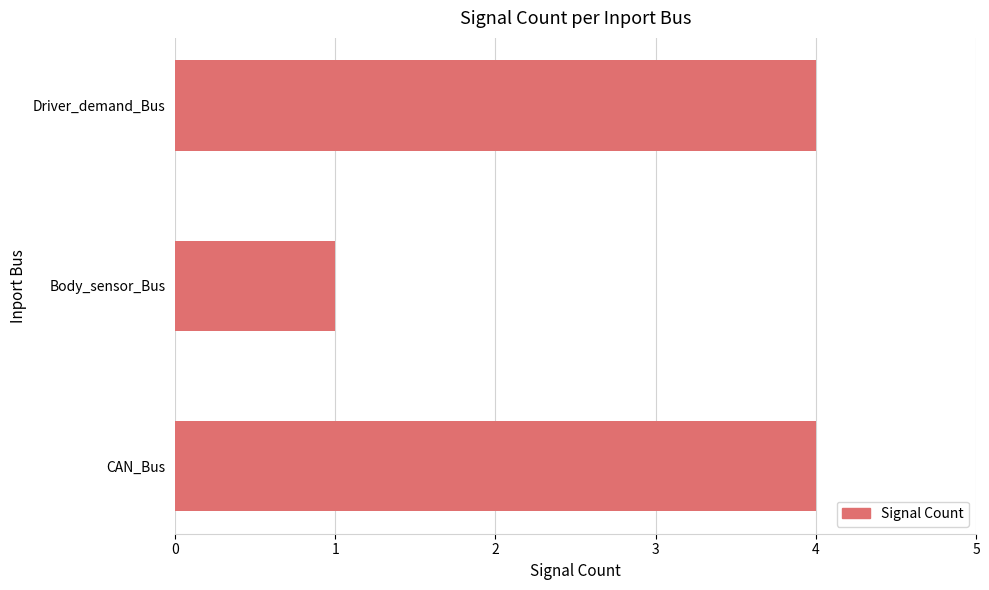

Approximately how many times larger is the value at CAN_Bus compared to Body_sensor_Bus?

4.0